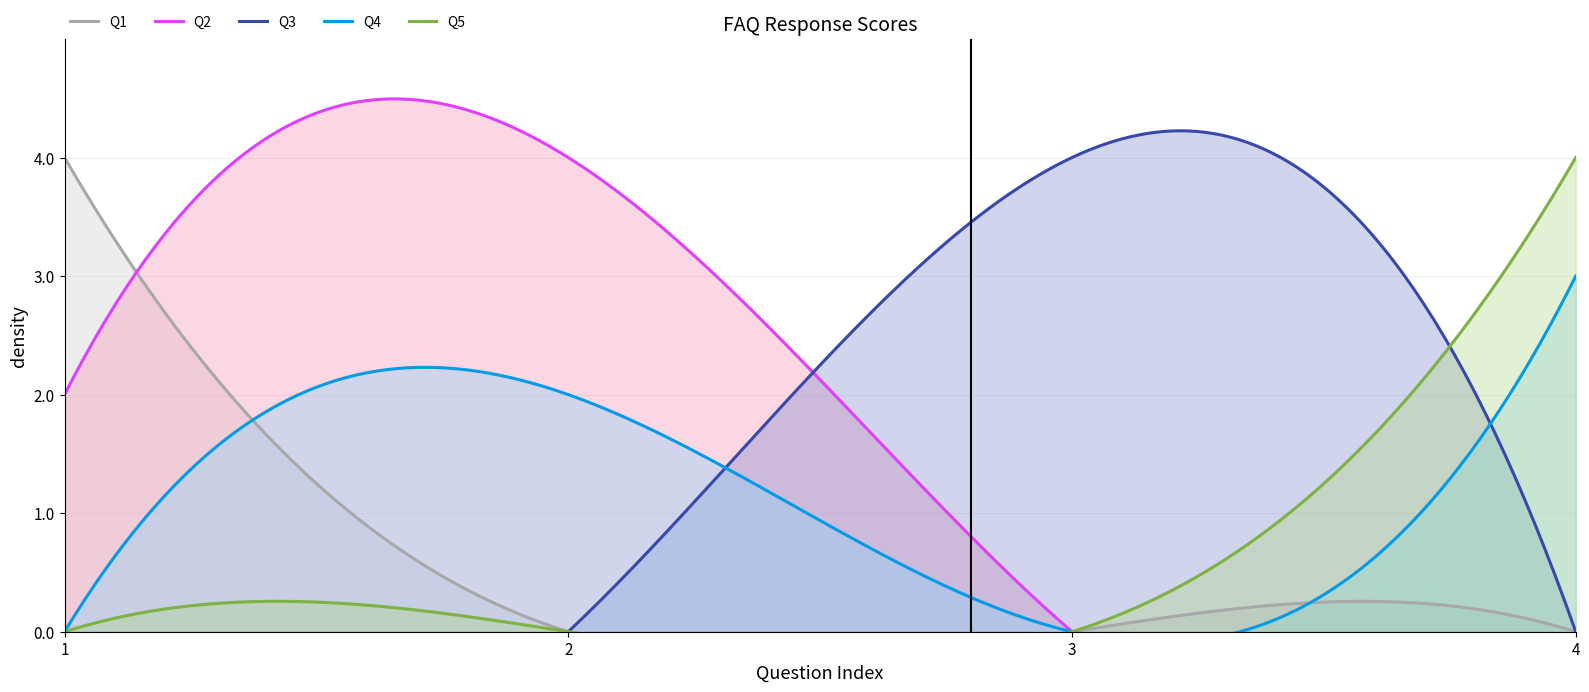

The Q5 series shows 0 at 2. True or false?

True